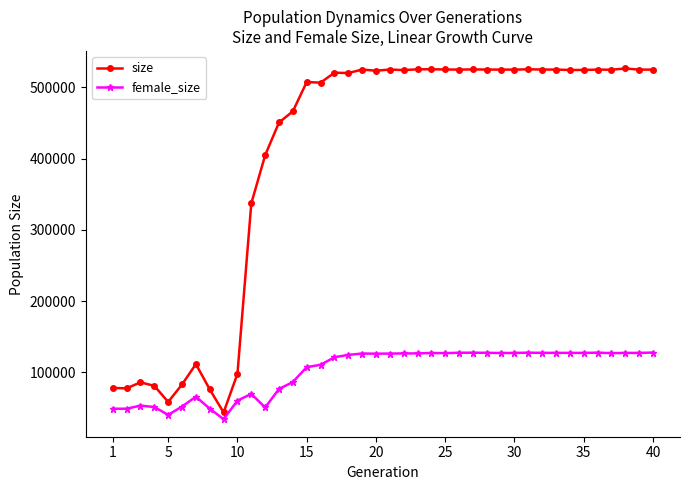

List the series in order of their peak value, lowest first.

female_size, size